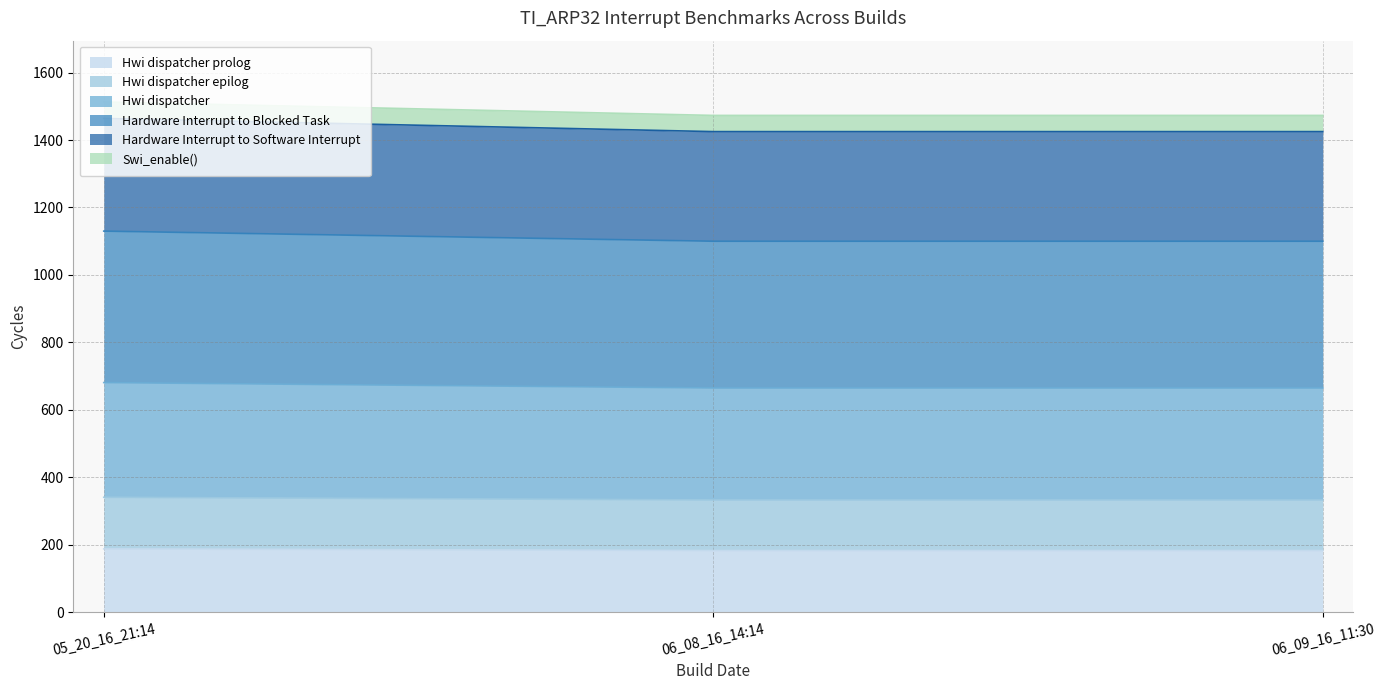

What is the total value across all series at 05_20_16_21:14?

1513